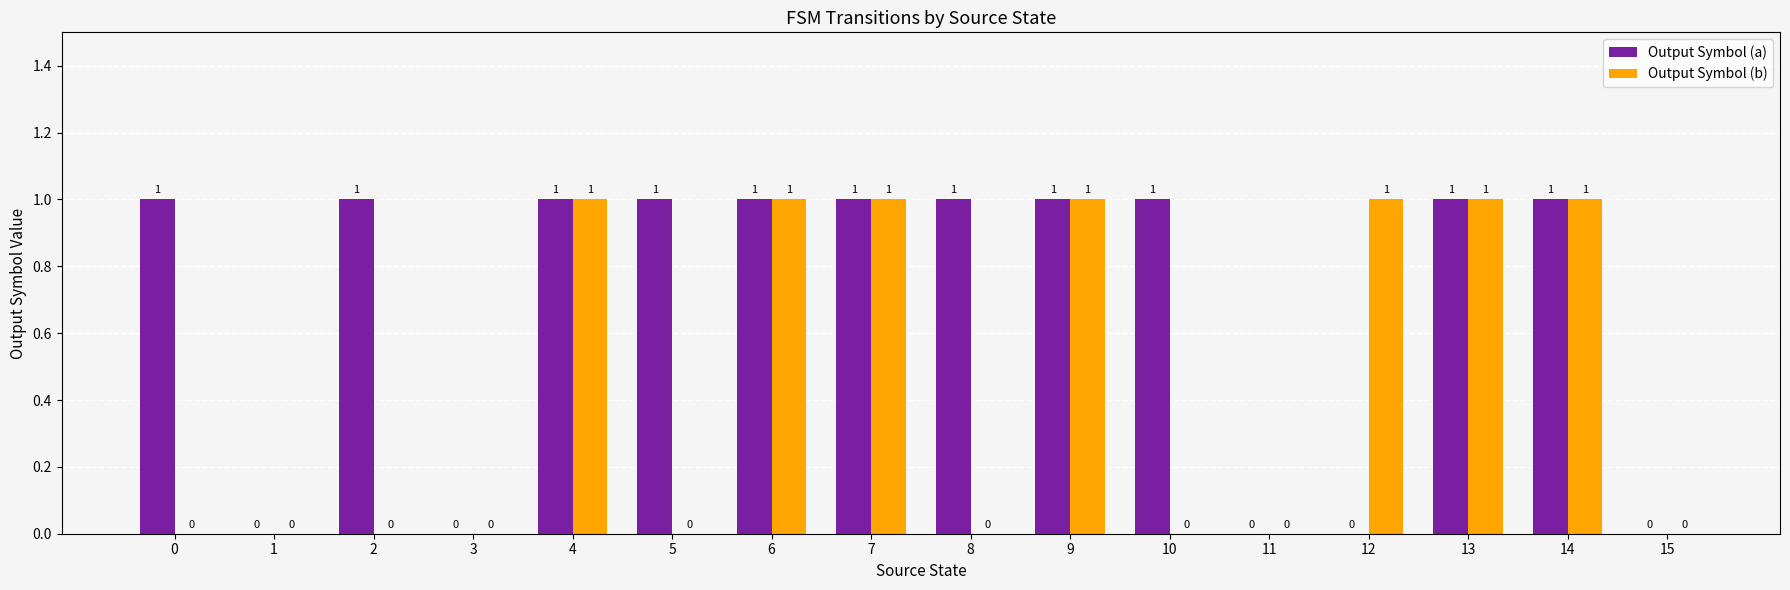

How many Output Symbol (a) values are between 0 and 1?

16